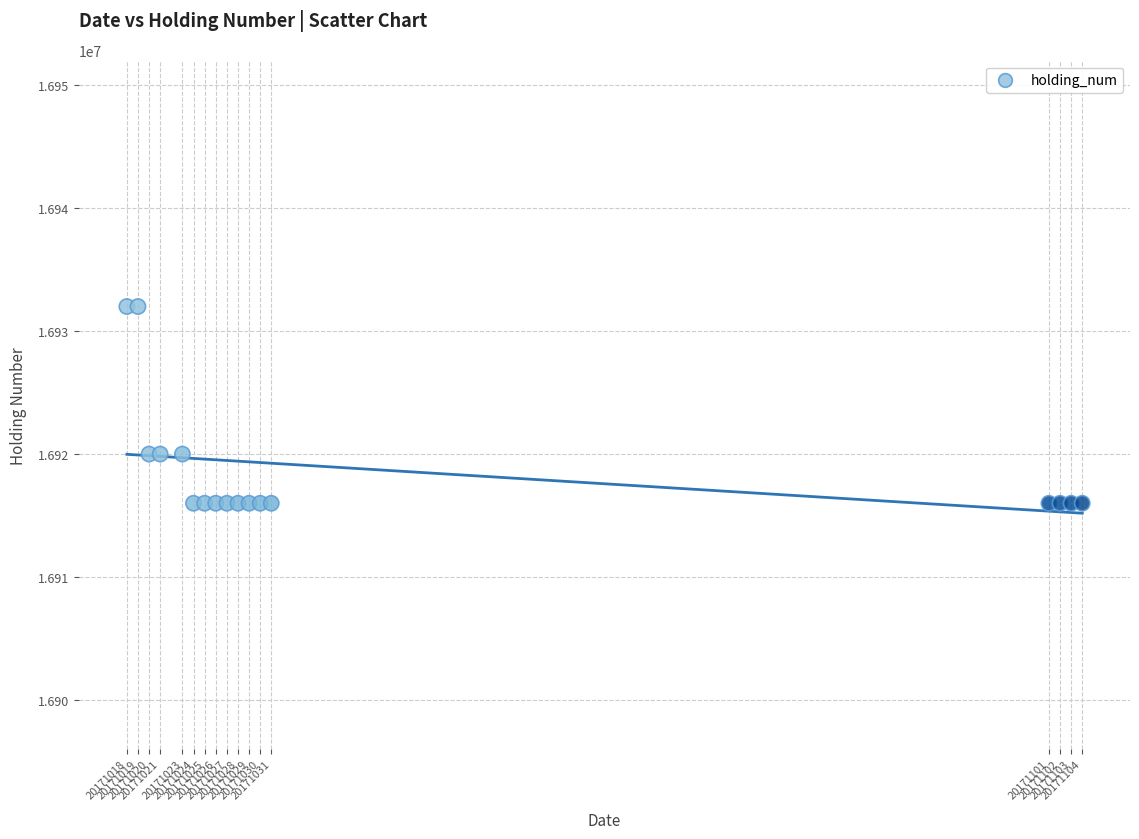

What is the range of Y values (max minus min)?

16000